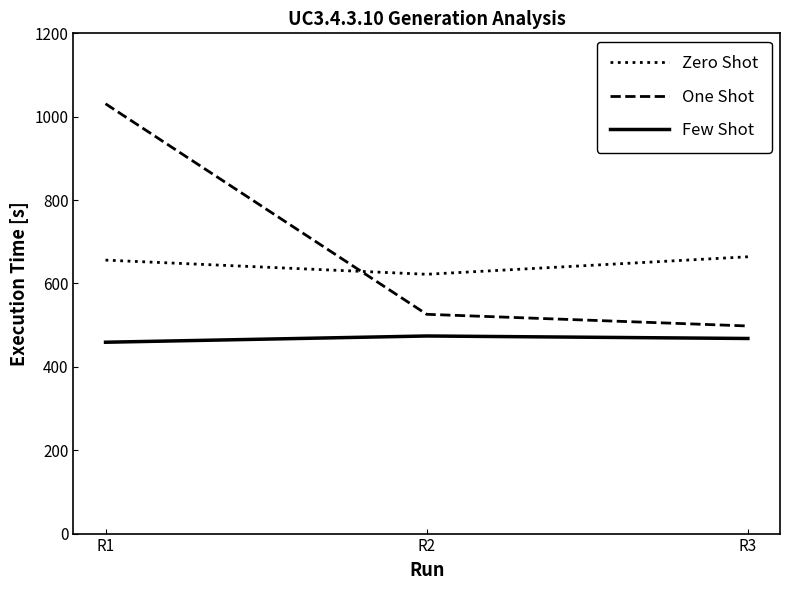

At which label does One Shot first exceed 526?

R1